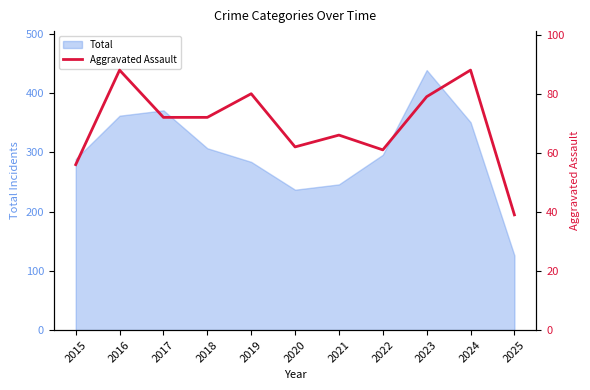

How many lines are shown in the chart?

1